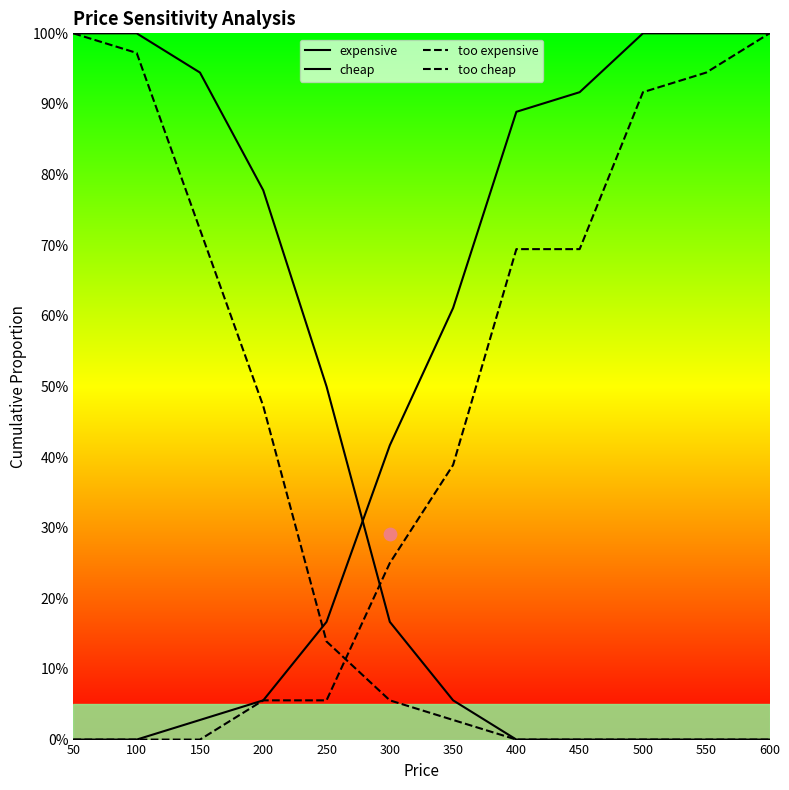

What are all the series names shown in the legend?

expensive, cheap, too expensive, too cheap